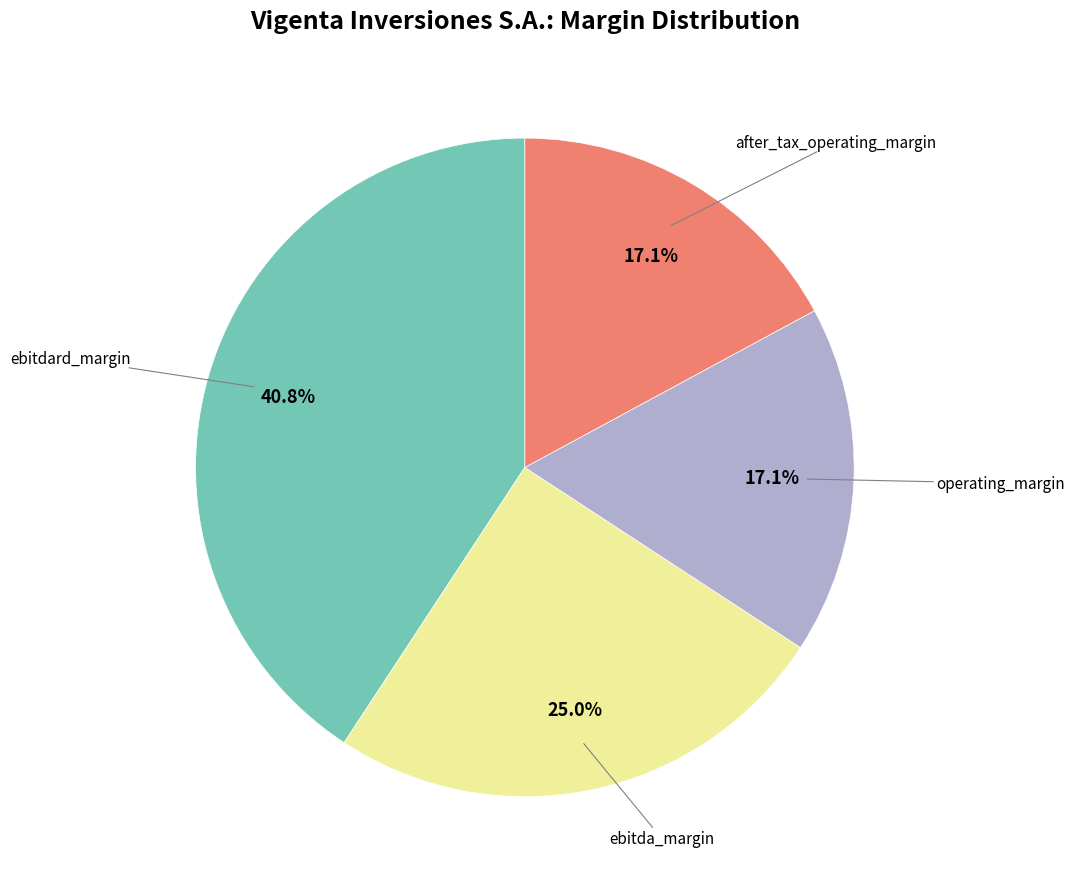

How many slices are in this pie chart?

4